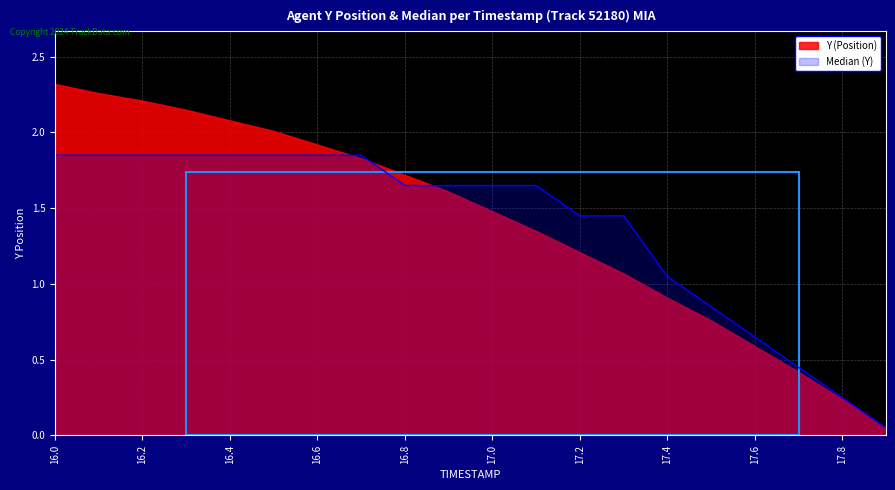

Between 16.2 and 17.0, which series saw the biggest shift?

Y (Position)